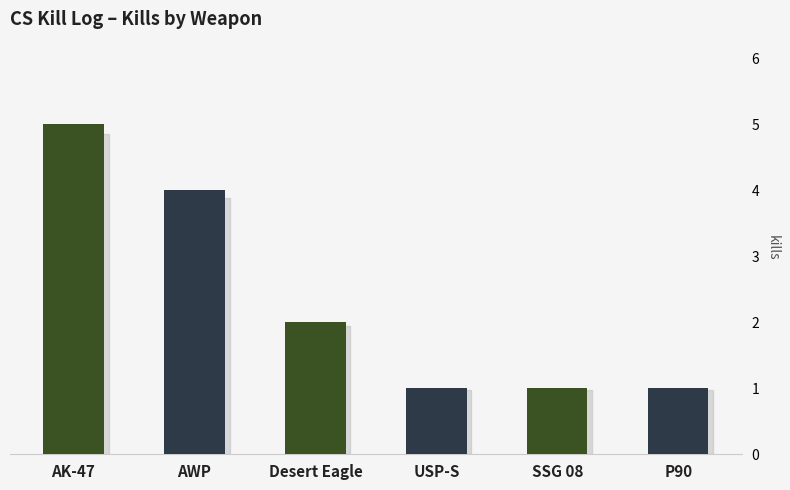

At which label does the data first exceed 2?

AK-47